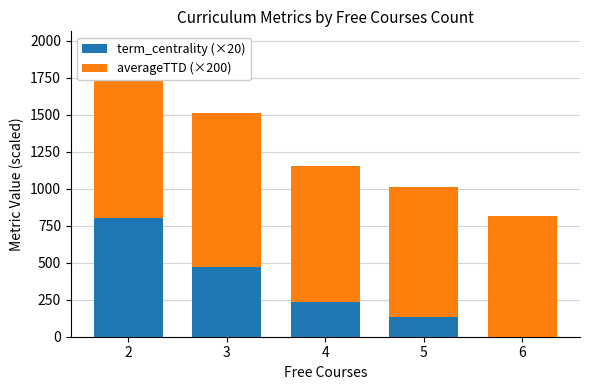

How many groups of bars are there?

5